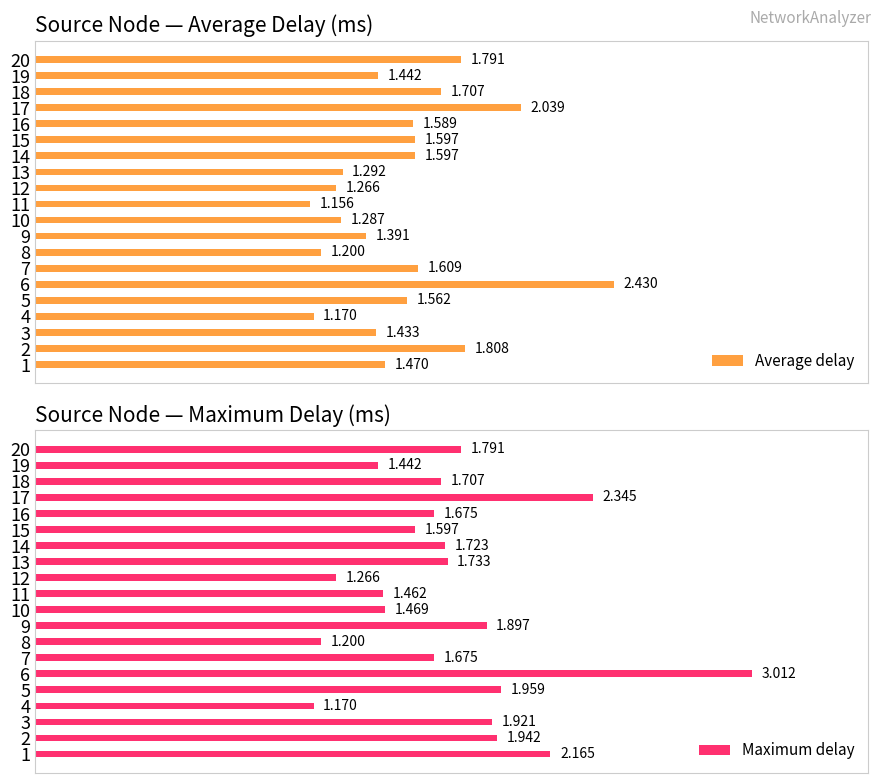

Which series has the widest spread of values?

Maximum delay